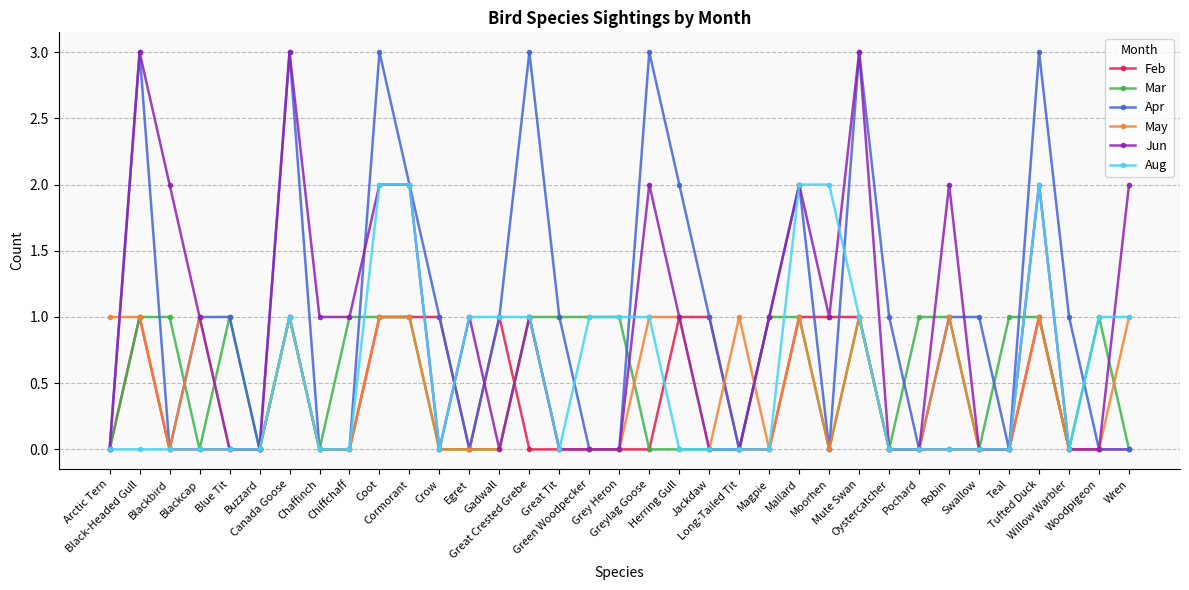

After their last crossing, which series has the higher values: Feb or Jun?

Jun